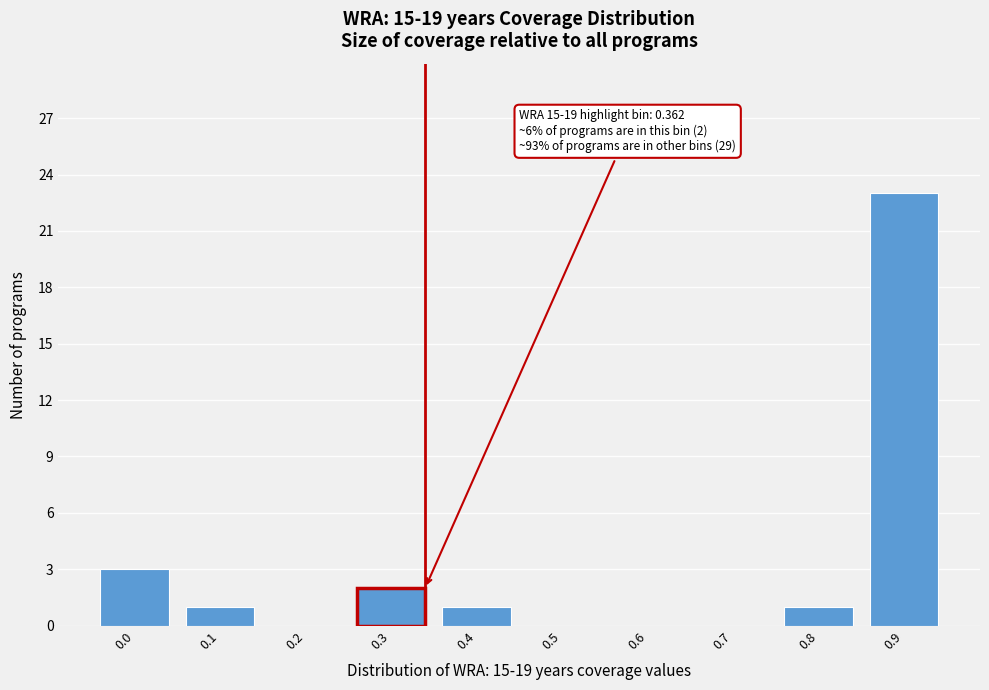

What is the sum of all values?

31